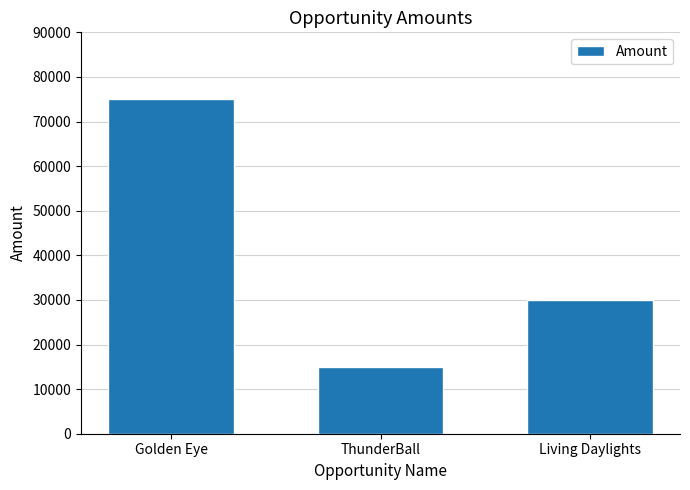

Reading left to right, transcribe all the data shown in this chart.

Golden Eye=75000	ThunderBall=15000	Living Daylights=30000